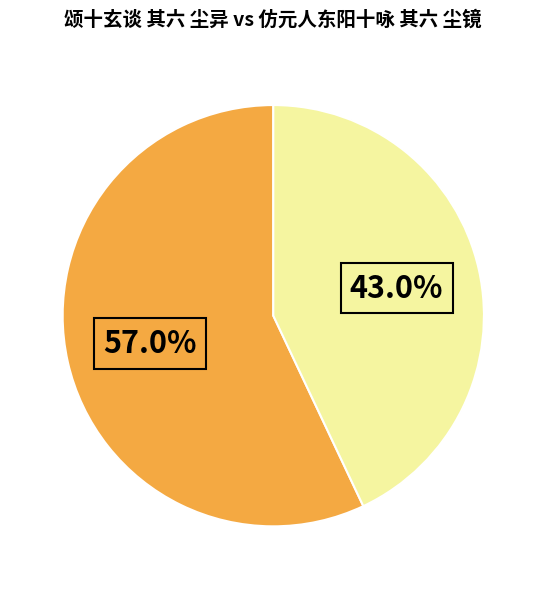

How many segments does this pie chart have?

2